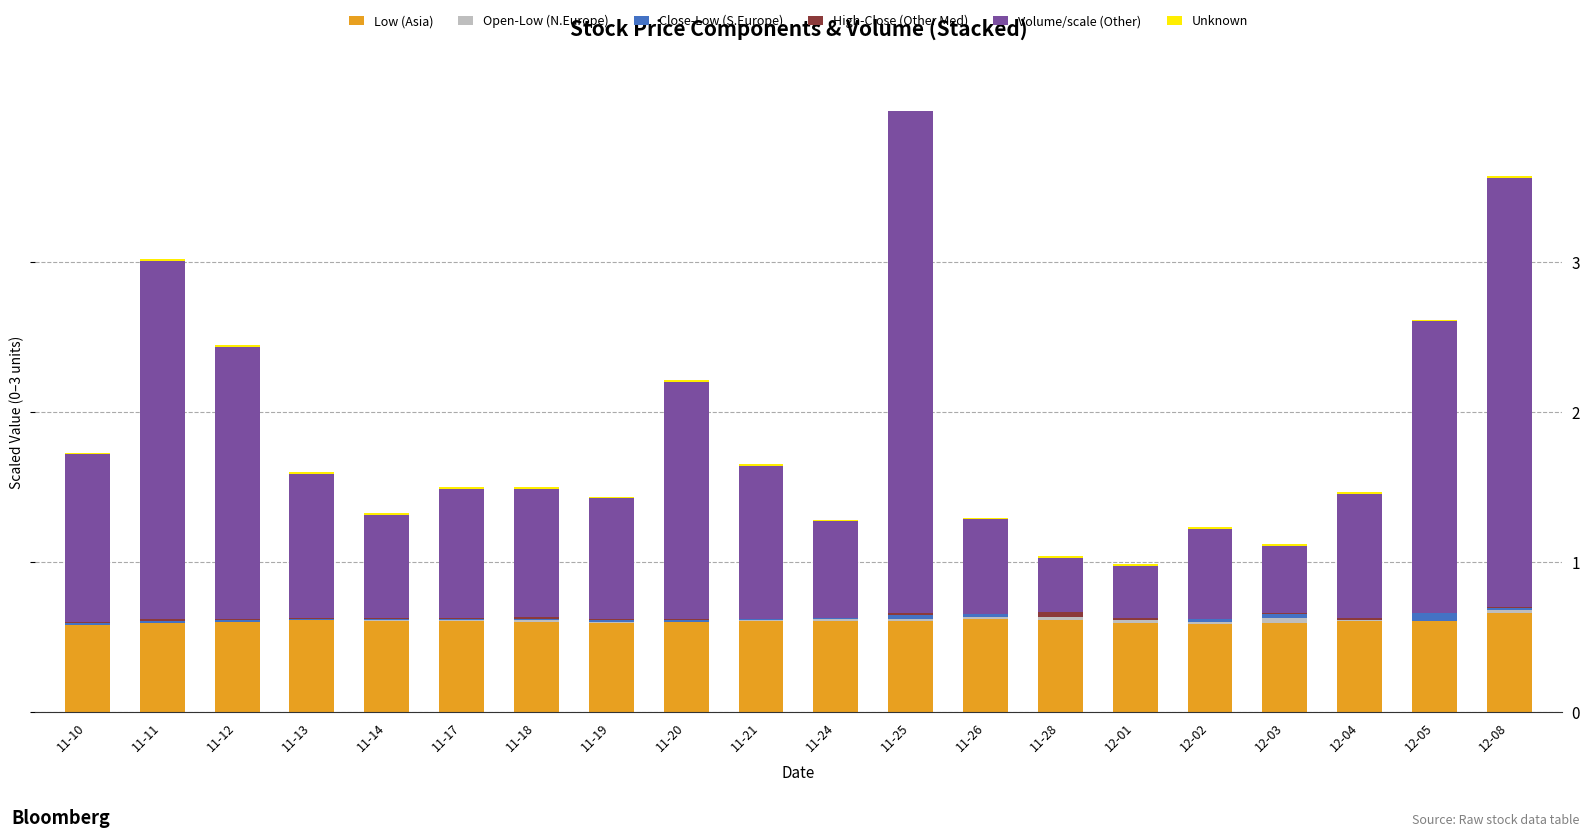

Which series has the largest total across all categories?

Volume/scale (Other)